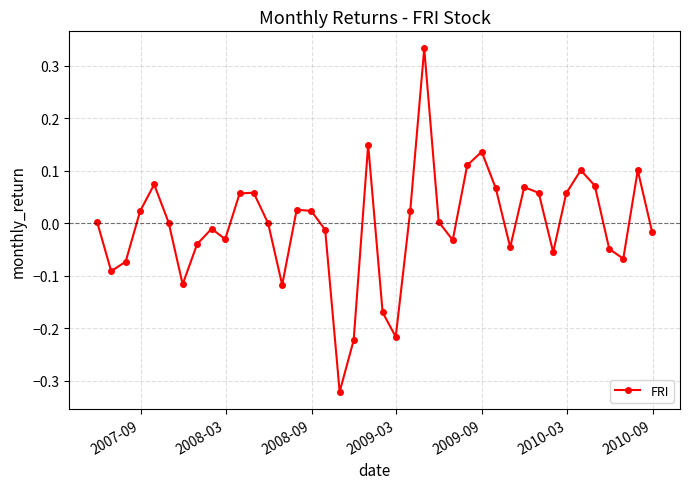

How many interior local valleys (lower than both neighbors) does the data have?

10